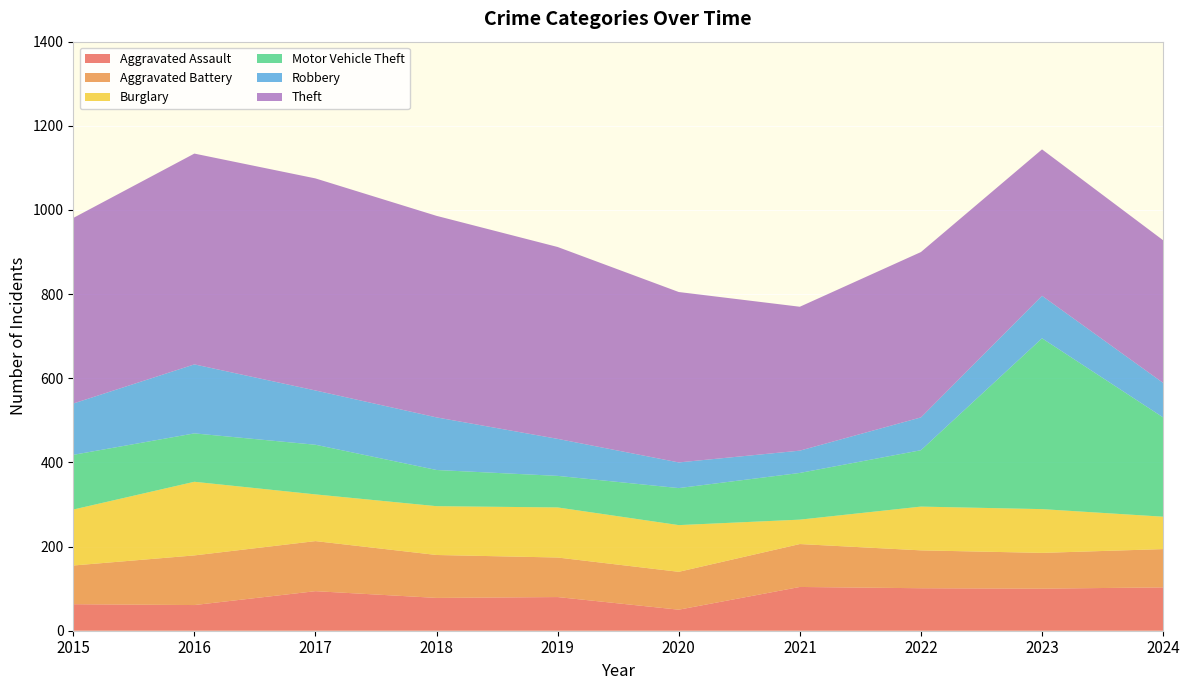

Reading right to left, transcribe all the data shown in this chart.

Aggravated Assault: 103	100	101	104	50	80	78	94	61	63
Aggravated Battery: 91	85	90	102	90	94	102	119	118	92
Burglary: 77	104	104	58	111	119	116	111	175	133
Motor Vehicle Theft: 236	406	134	111	88	75	86	118	115	130
Robbery: 82	101	78	53	61	88	125	129	164	122
Theft: 339	348	393	342	405	456	479	504	501	441